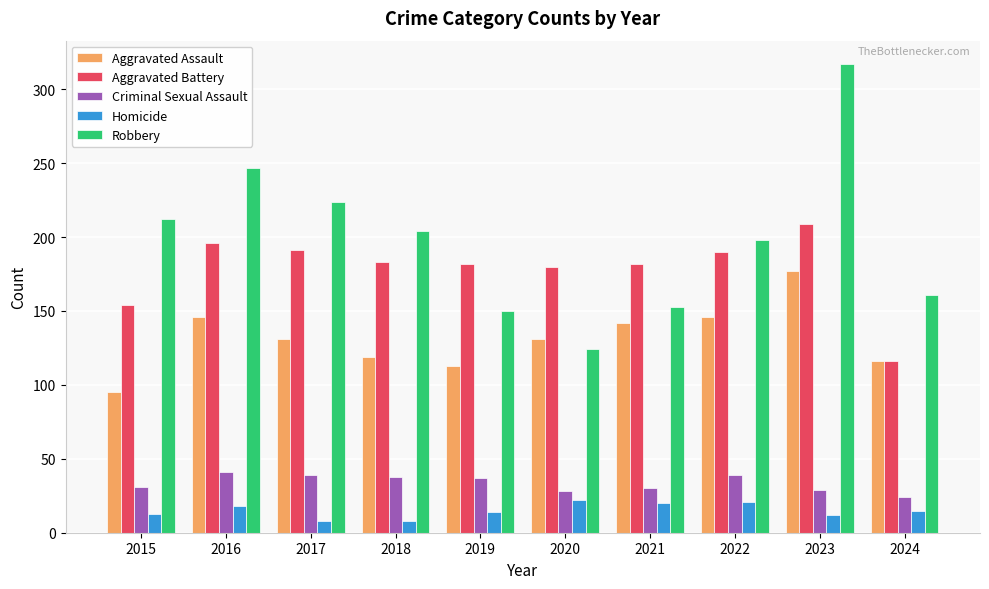

What is the maximum value for Aggravated Battery?

209